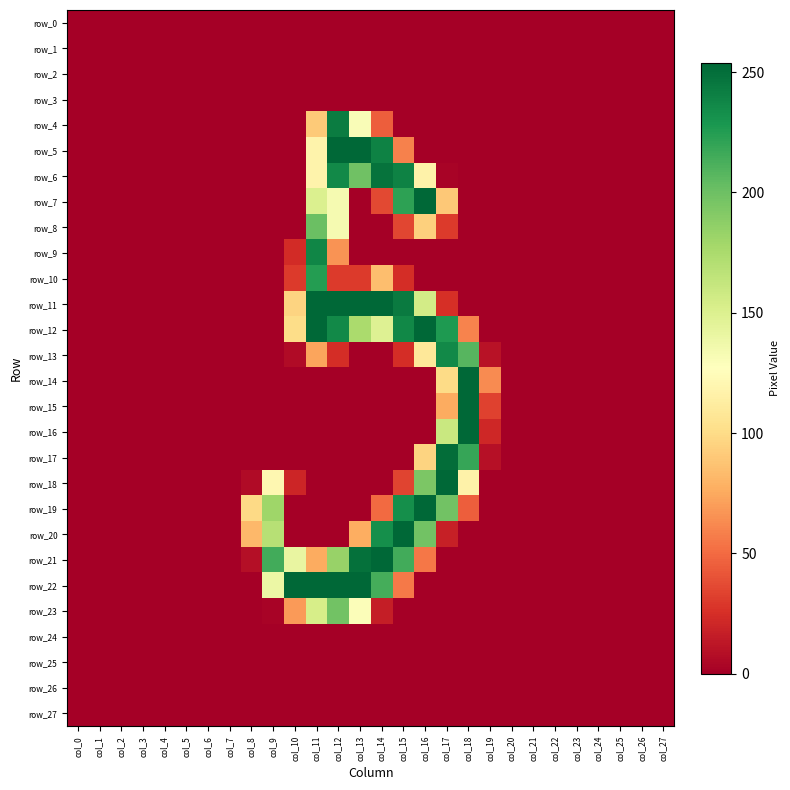

Which label corresponds to the smallest value in the chart?

col_0